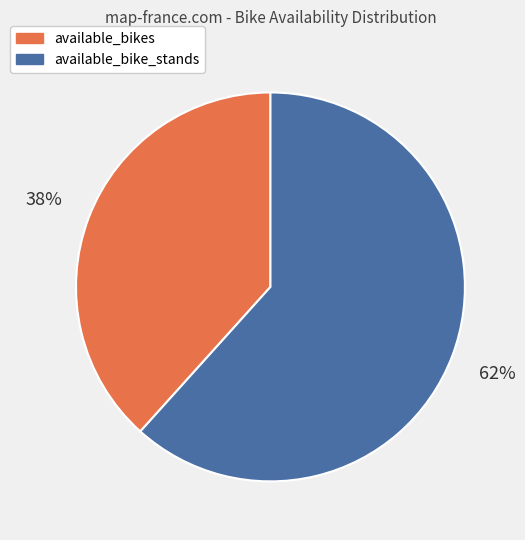

To the nearest percent, what is the average slice percentage?

50%